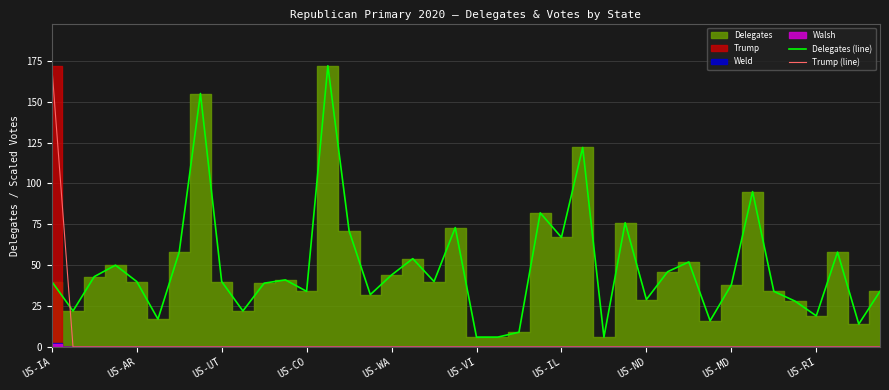

What is the difference between the maximum and minimum values in the Trump (line) series?

172